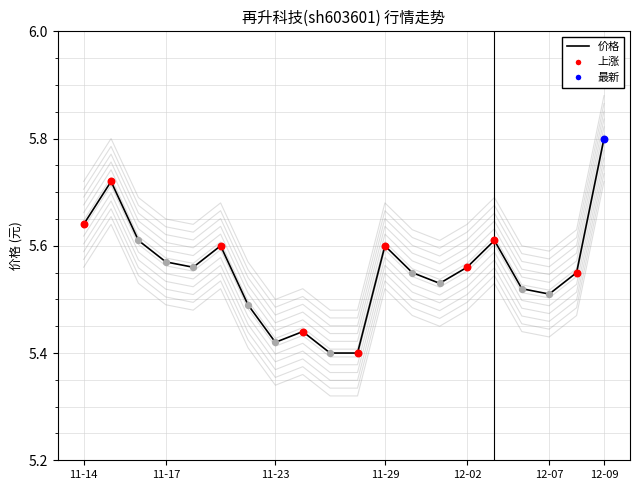

Which series contains the highest Y value?

价格